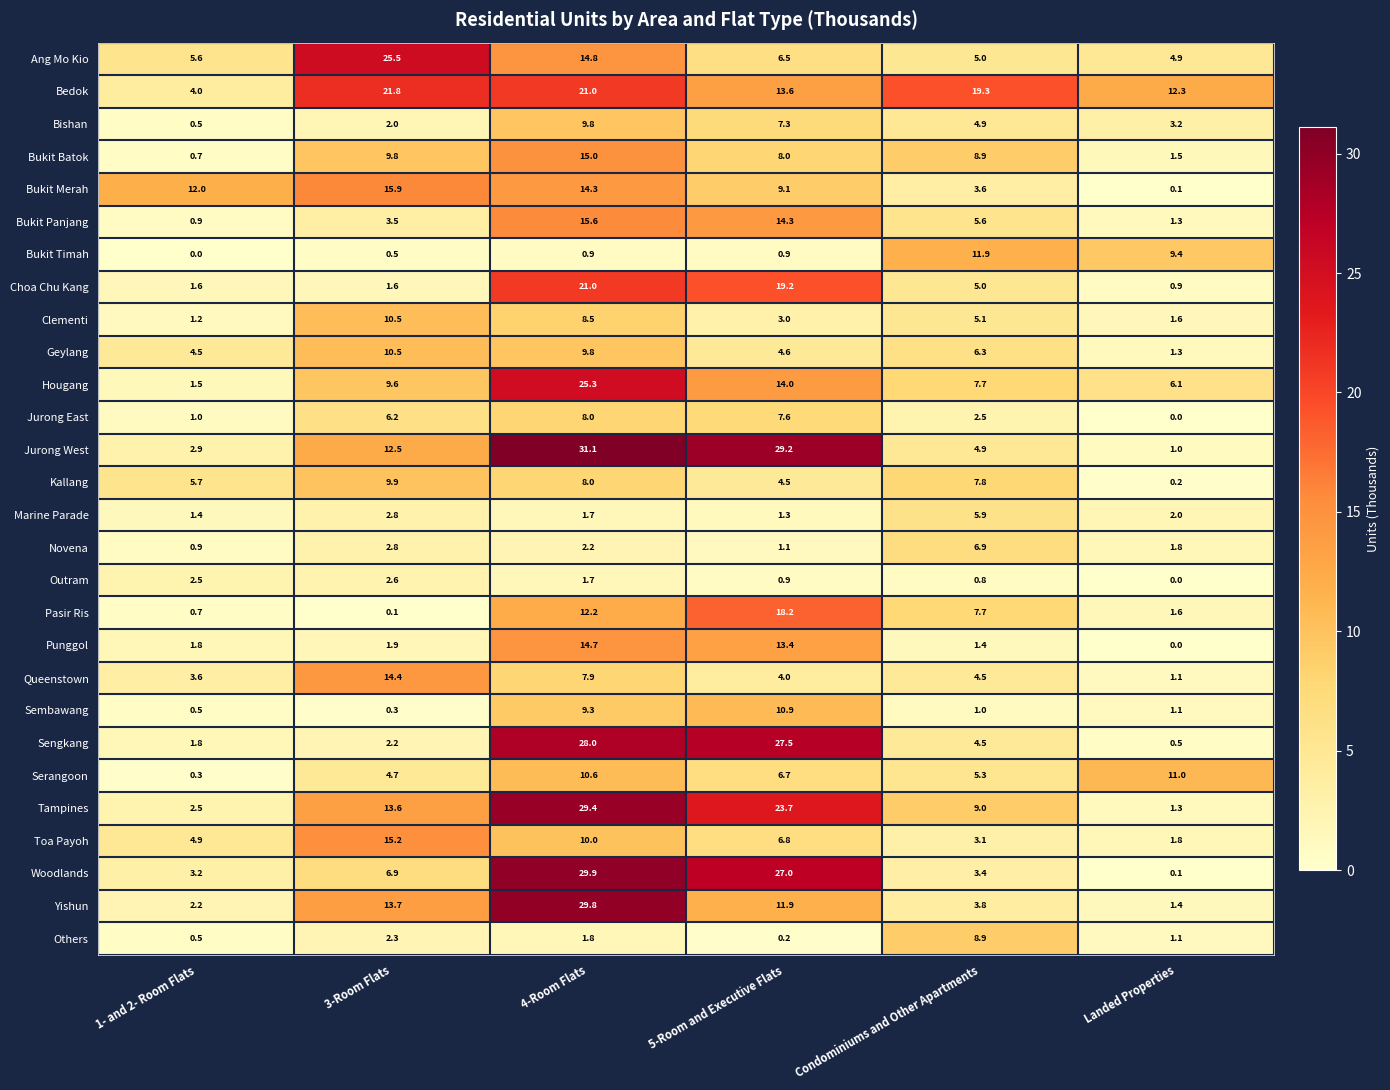

Which series has the largest total across all categories?

Bedok